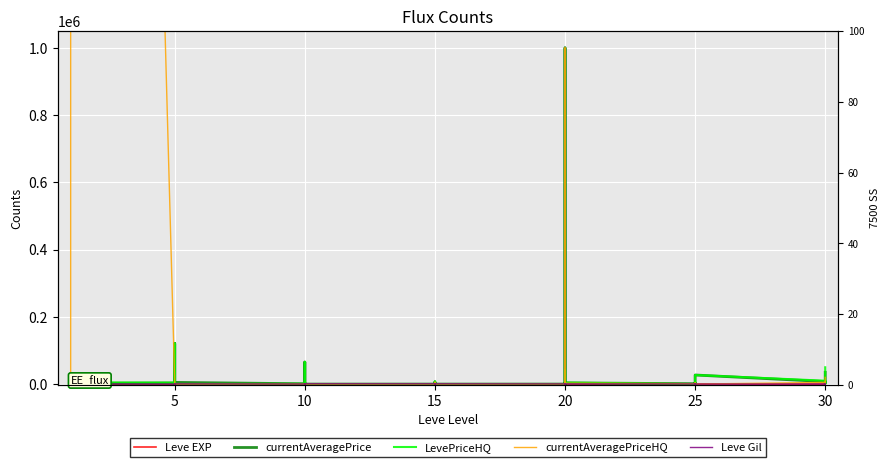

Is it true that Leve EXP equals 36 at 25?

True